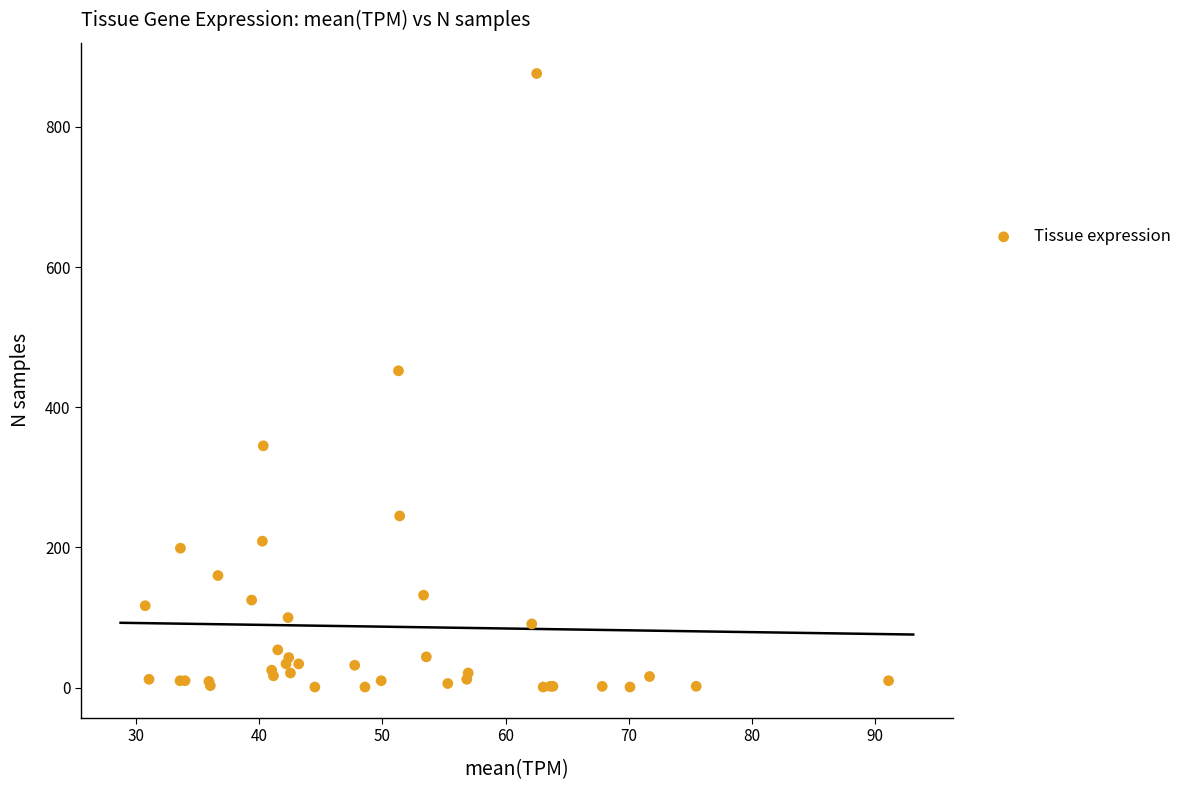

What Y value in the scatter plot is closest to 438?

452